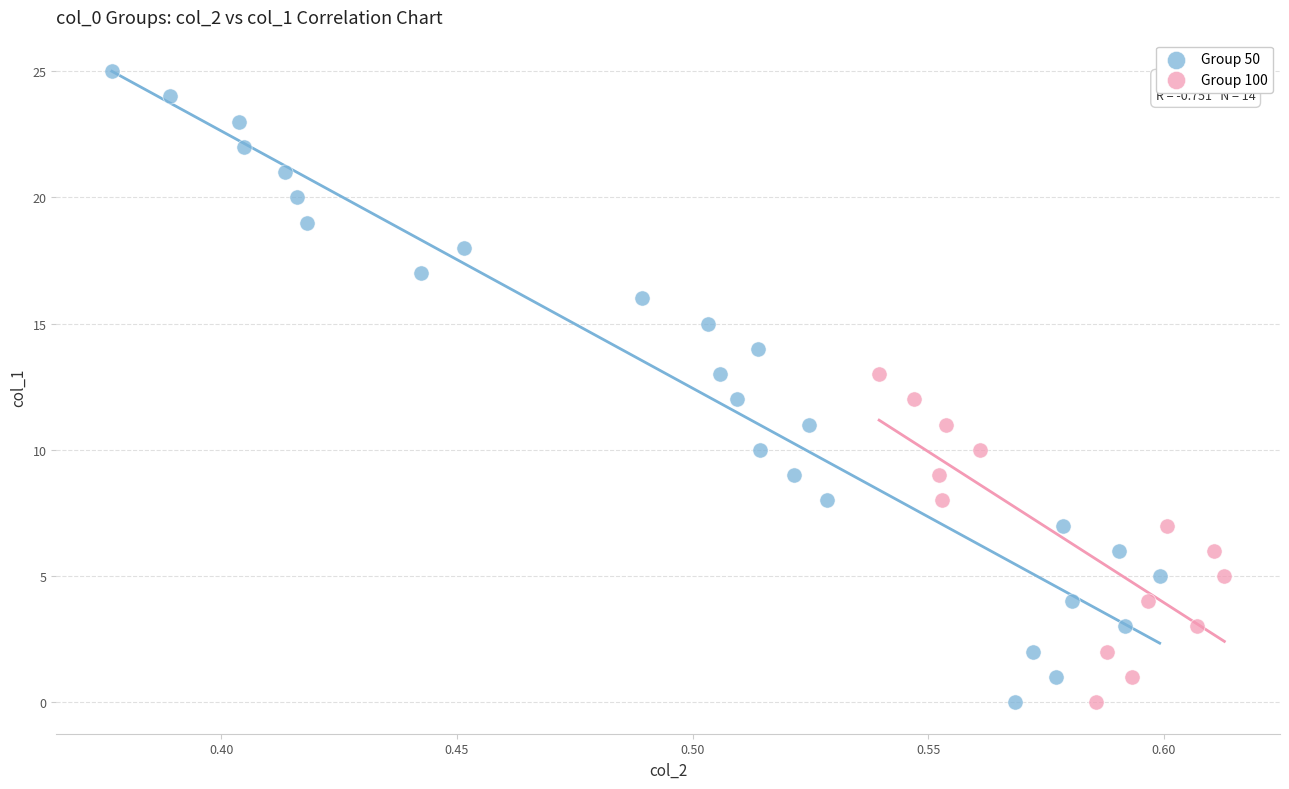

What are all the series names shown in the legend?

Group 50, Group 100